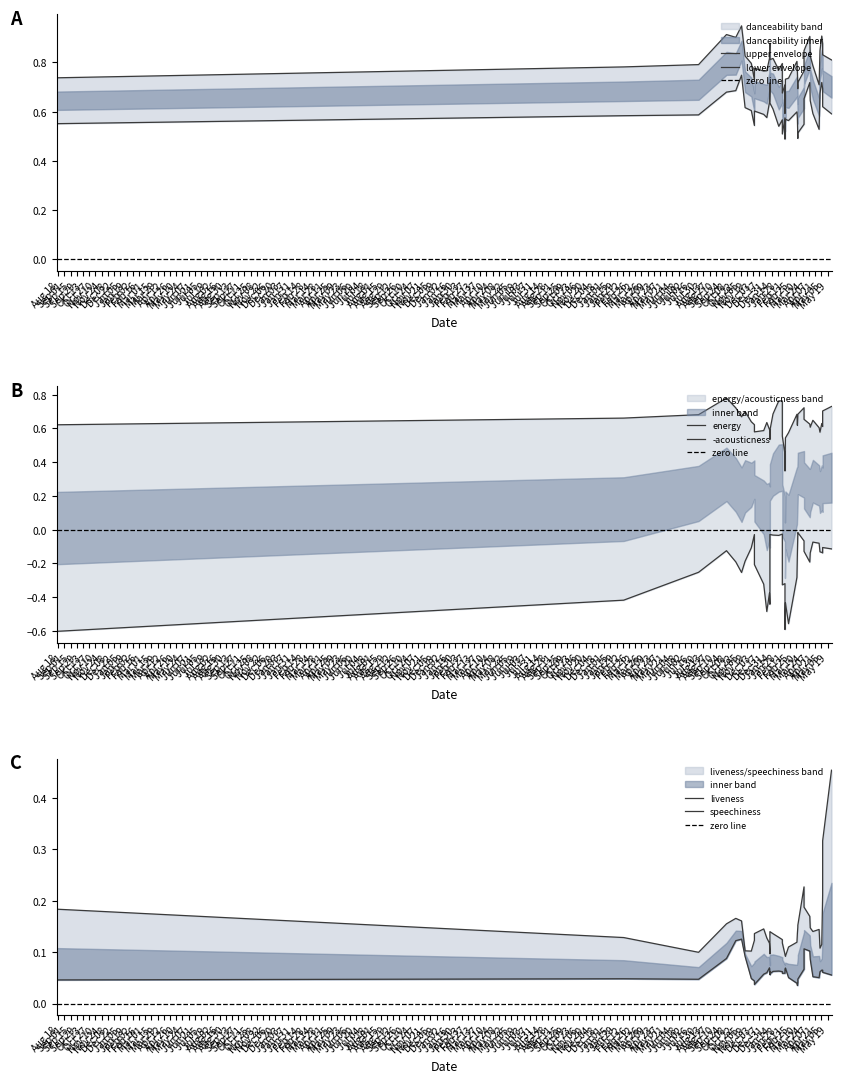

What are all the series names shown in the legend?

acousticness, liveness, speechiness, danceability, energy